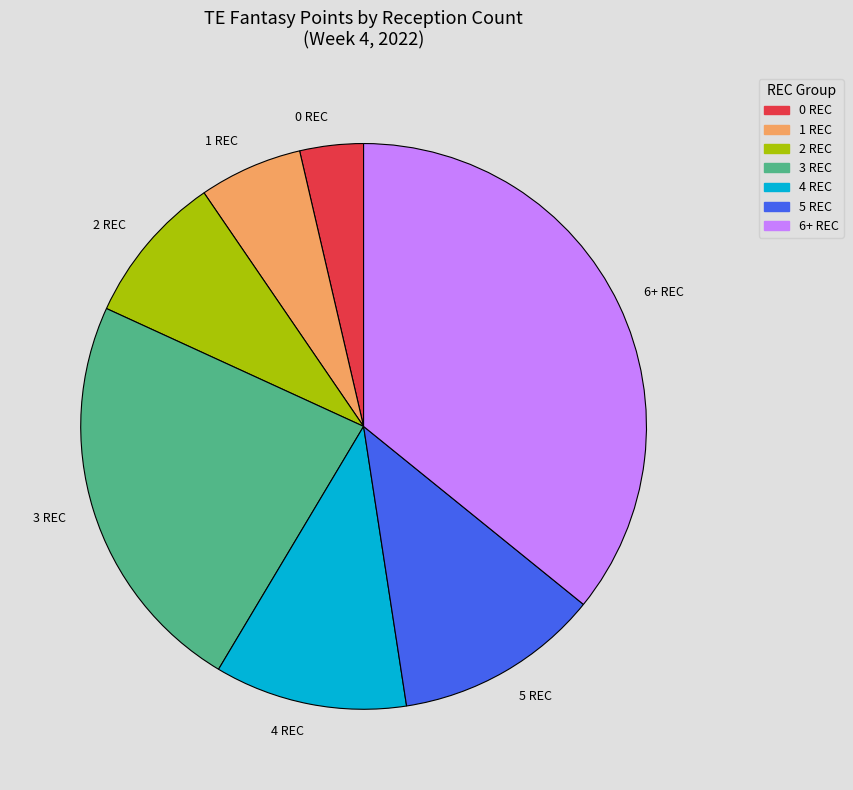

Approximately how many times larger is the value at 3 REC compared to 6+ REC?

0.6